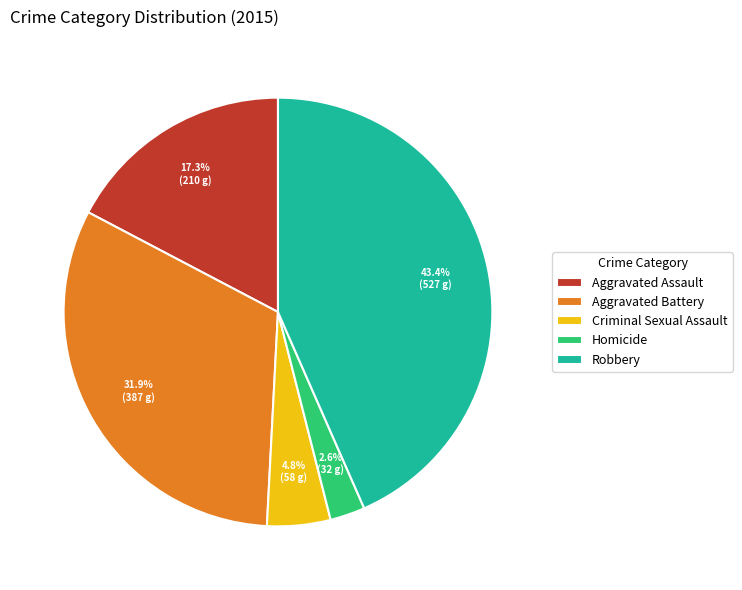

Approximately how many times larger is the value at Criminal Sexual Assault compared to Robbery?

0.1